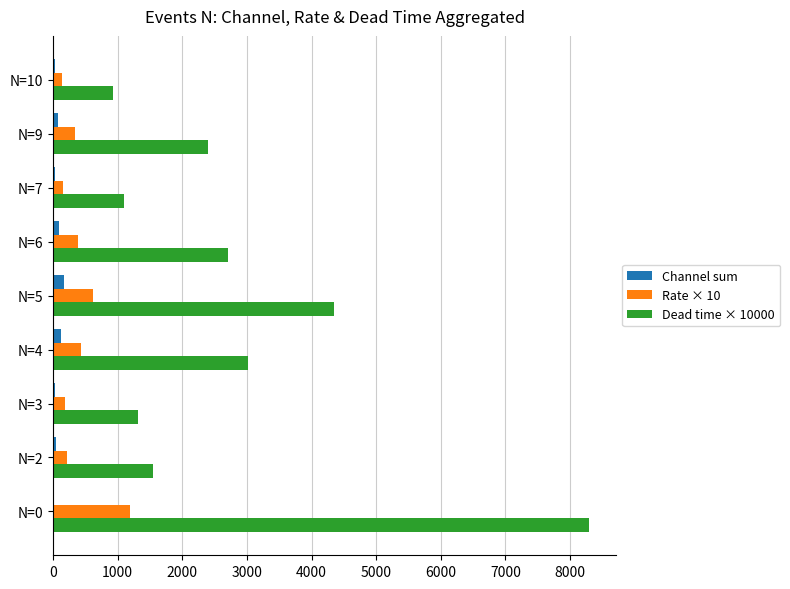

True or false: Channel sum has a value of 0 at N=0.

True